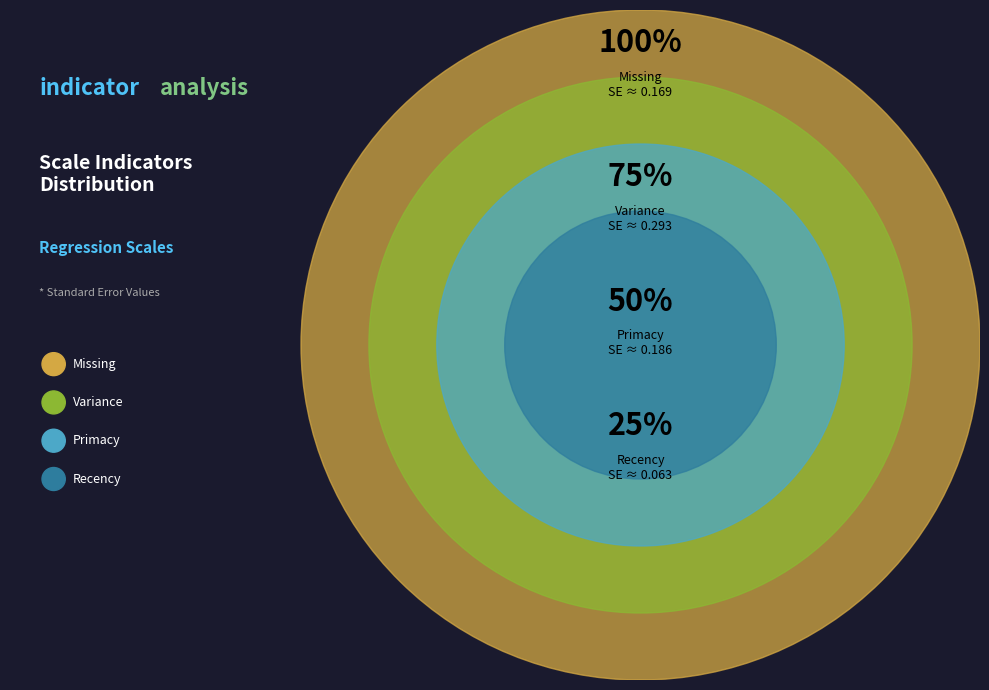

True or false: Primacy accounts for 20% of the total.

False